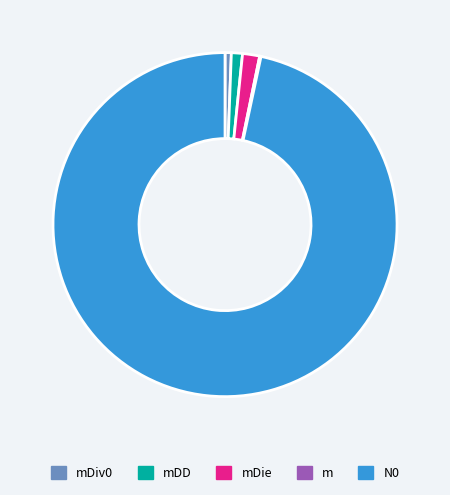

Which category has the biggest portion of the pie?

N0